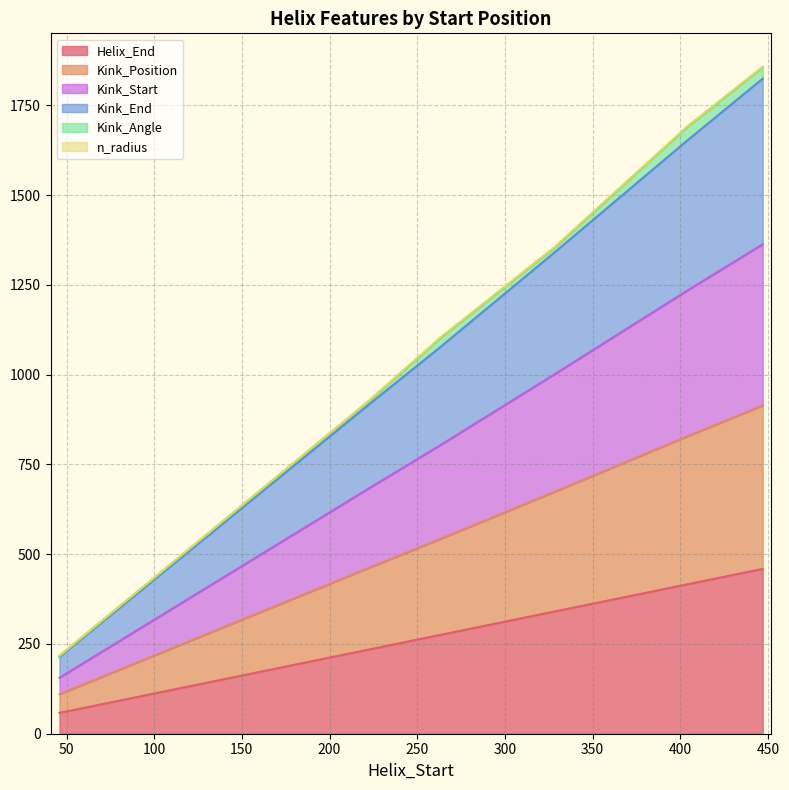

What is the minimum value for Helix_End?

58.0